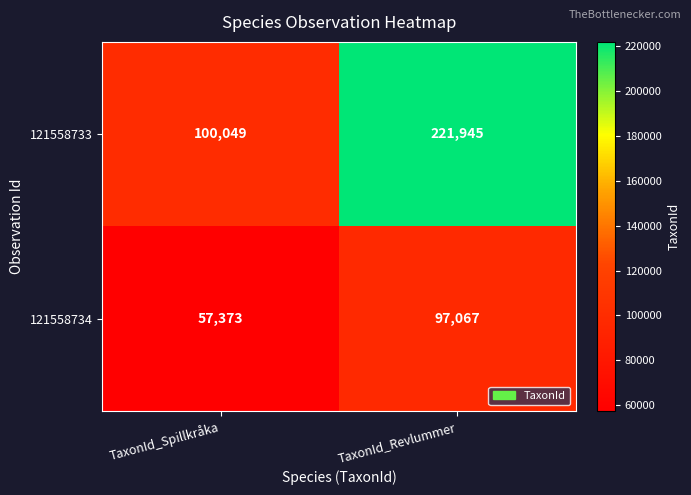

What value does the 121558734 series have at TaxonId_Revlummer, to the nearest 50?

97050